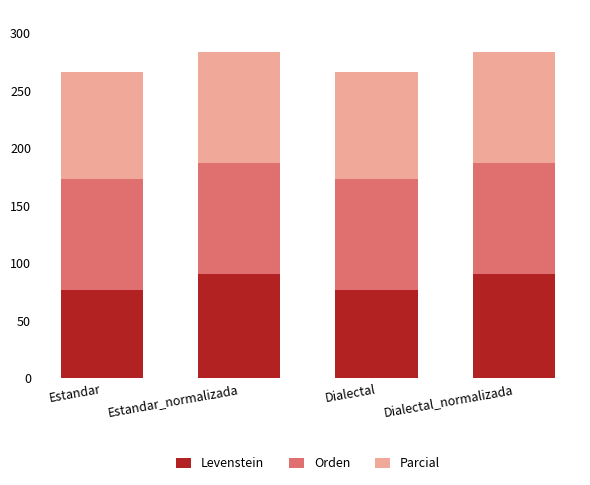

What is the minimum value for Levenstein?

76.5